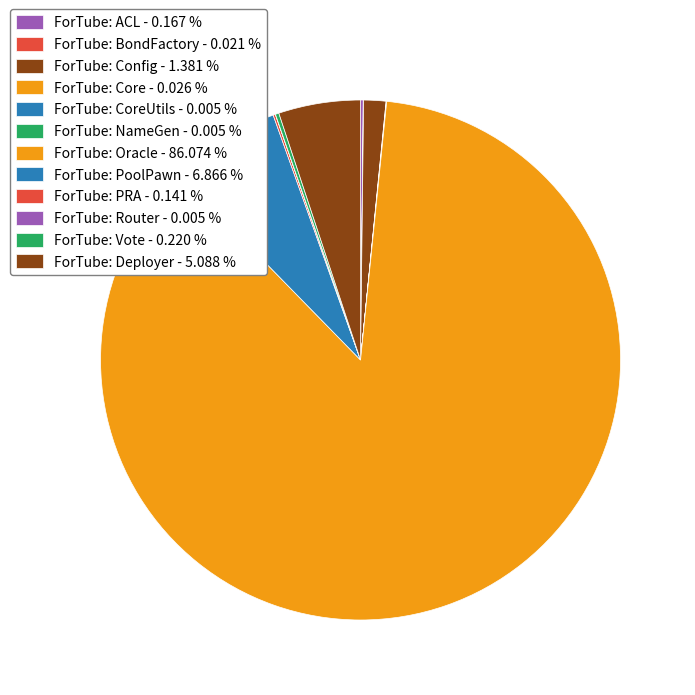

Count the number of slices in the pie.

12